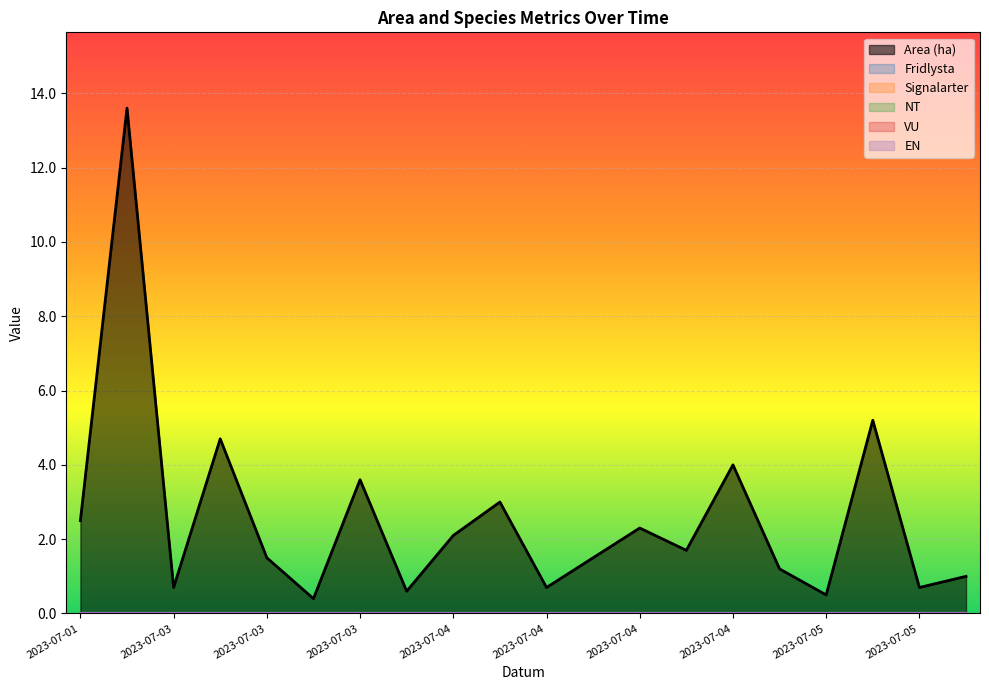

How many lines are shown in the chart?

6